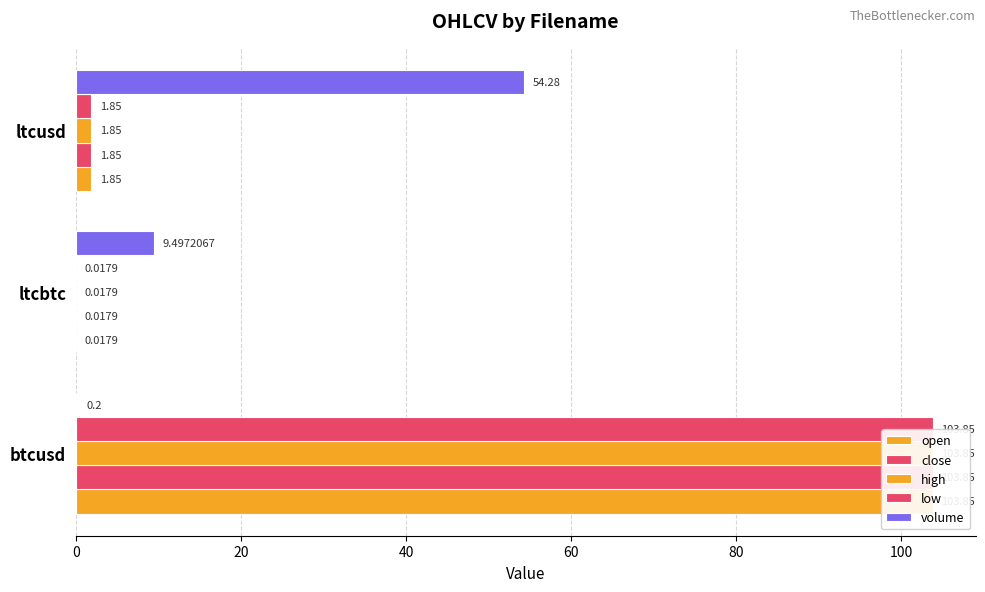

What is the difference between the maximum and minimum values in the low series?

103.8